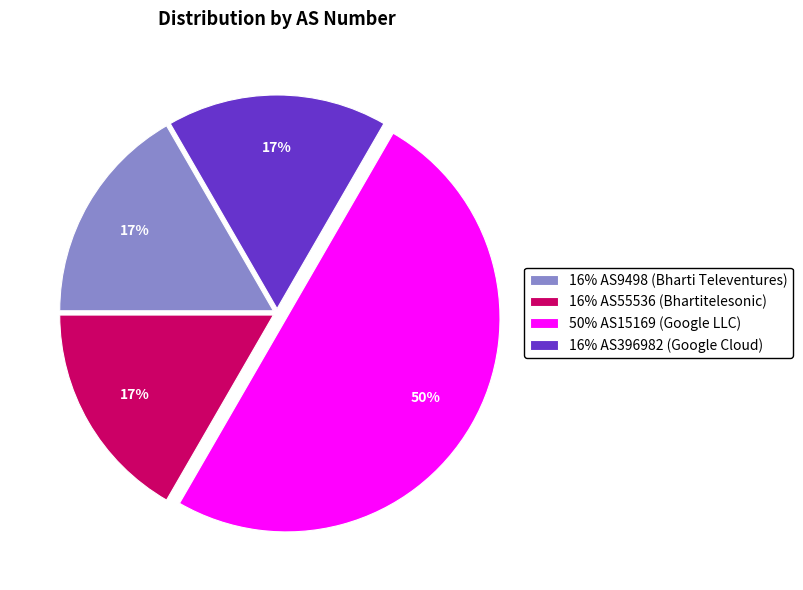

To the nearest percent, what portion does 50% AS15169 (Google LLC) represent?

50%